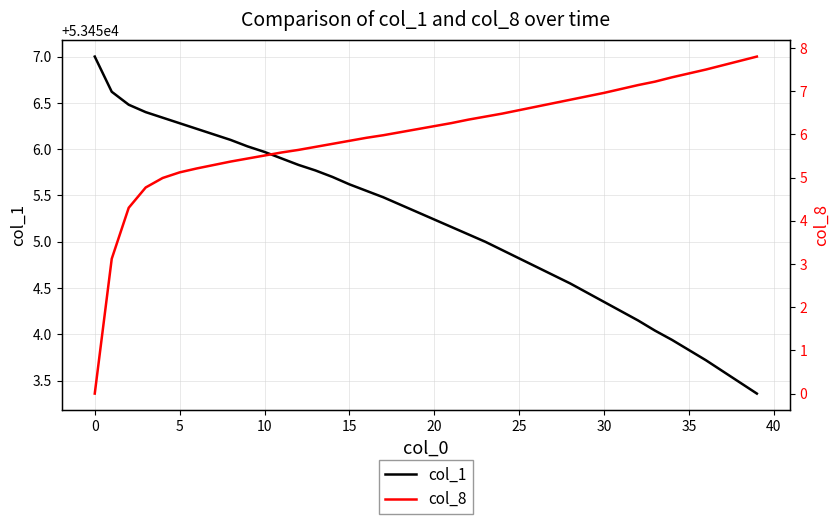

What value does the col_8 series have at 17?

6.0